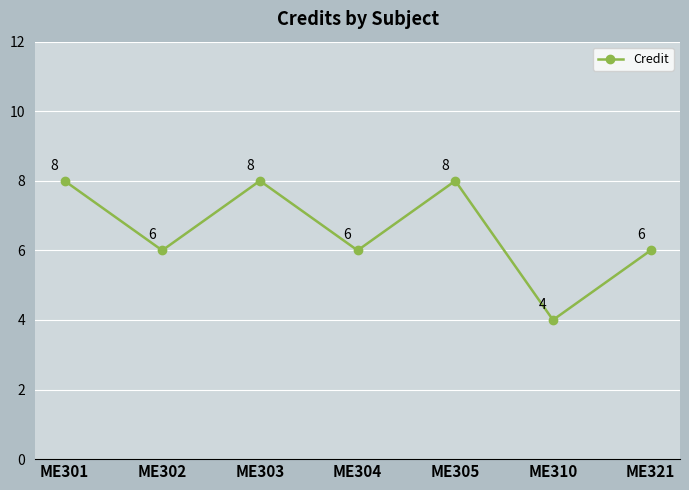

Where is the first local maximum?

ME303